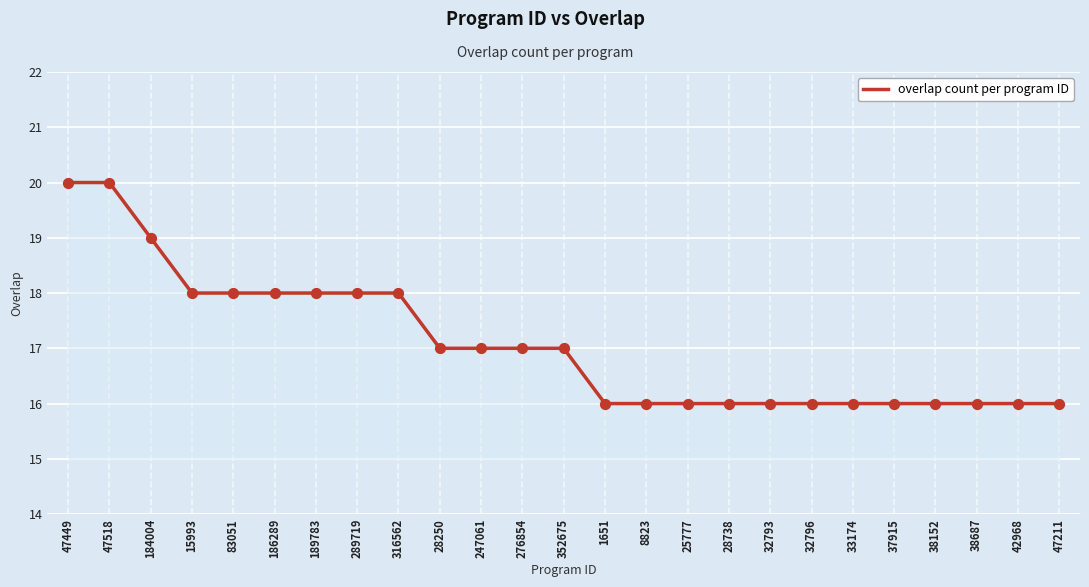

Which has a higher value, 186289 or 352675?

186289